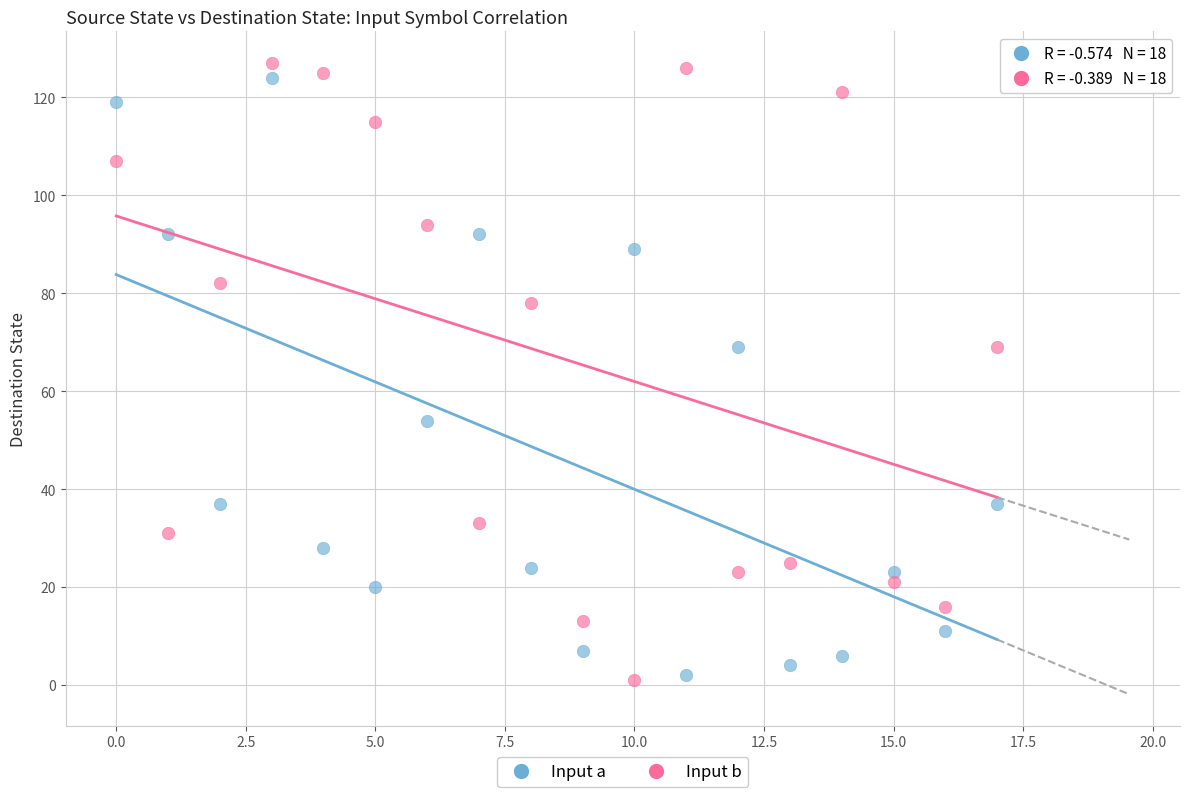

Which series has the widest spread of Y values?

Input b